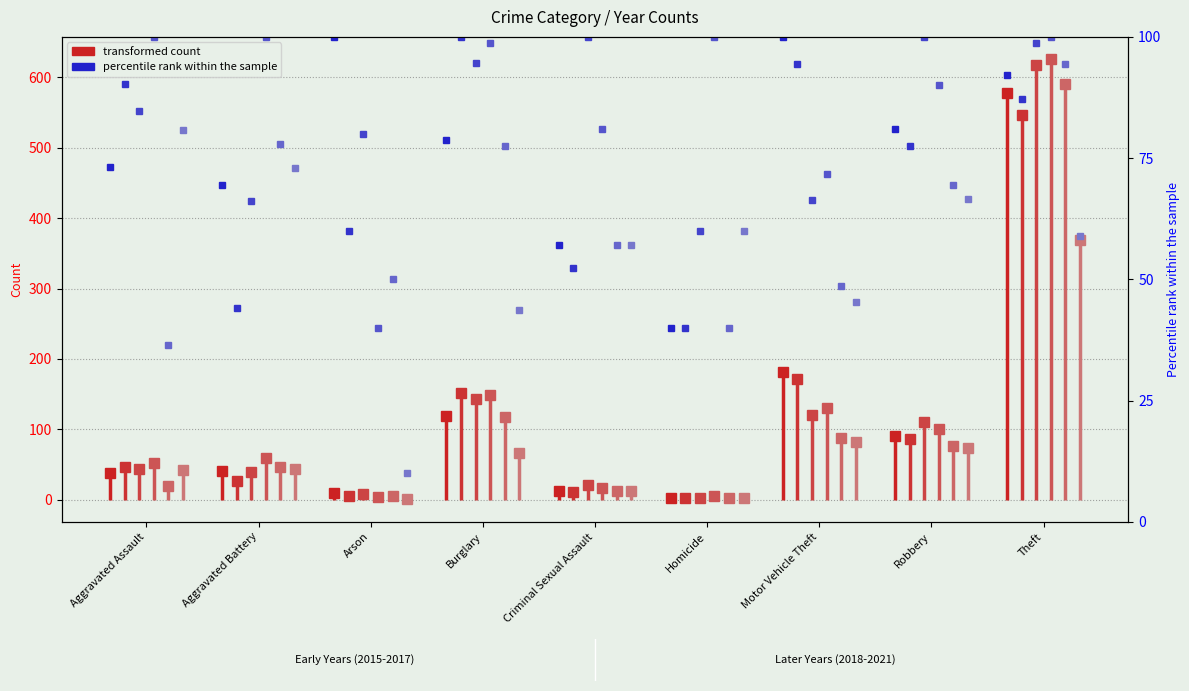

What is the total value across all series at Criminal Sexual Assault?

85